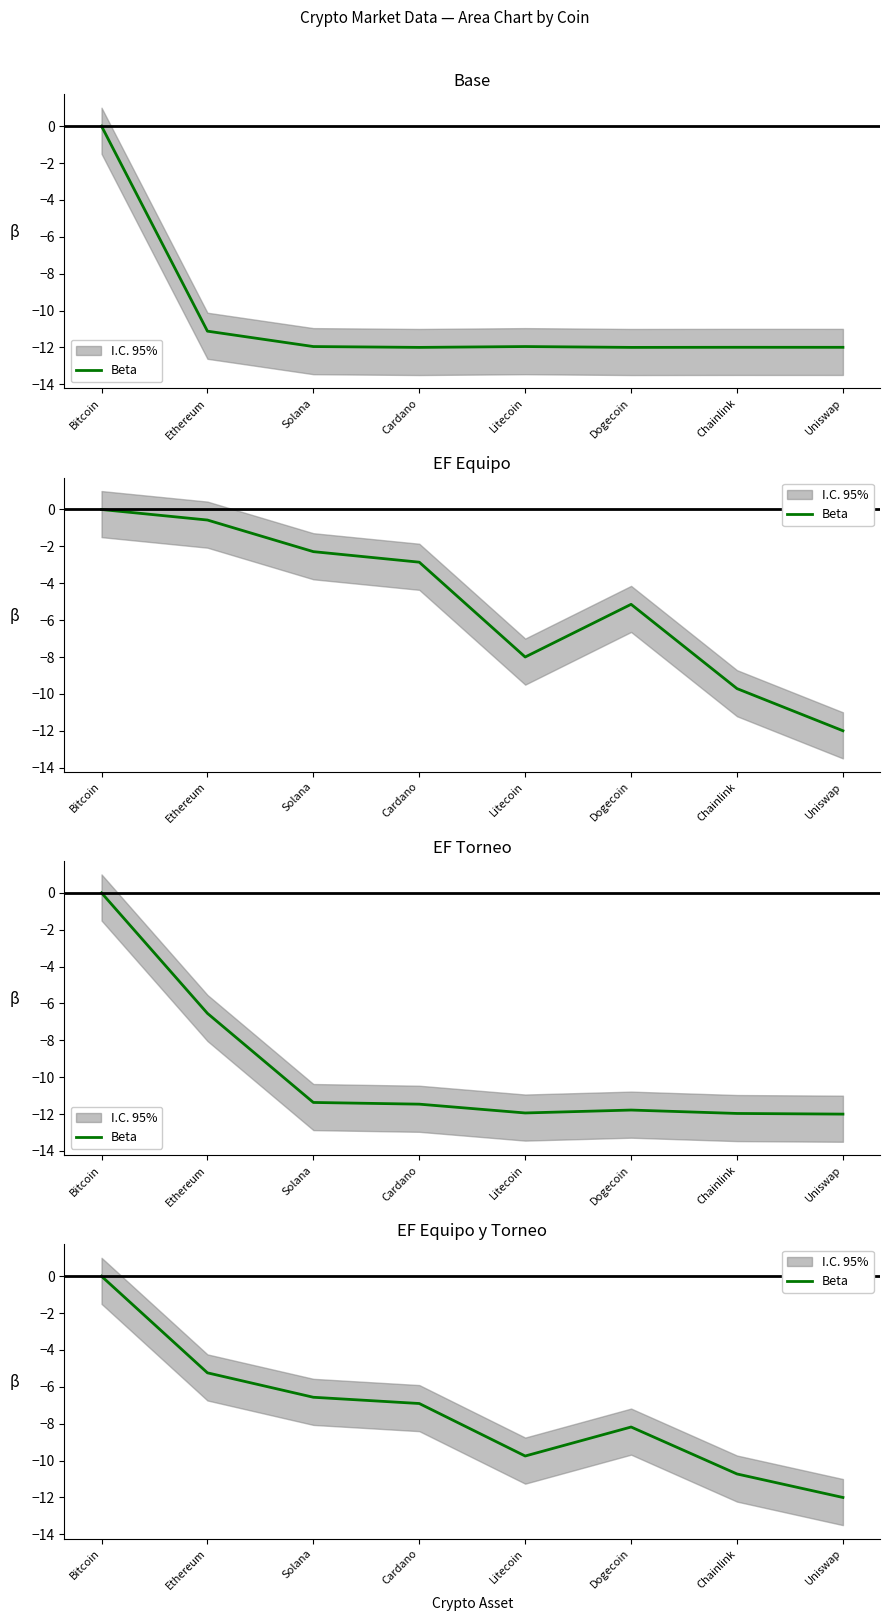

Reading right to left, what are all the values shown in this chart?

Uniswap=-12.0	Chainlink=-10.7	Dogecoin=-8.2	Litecoin=-9.8	Cardano=-6.9	Solana=-6.6	Ethereum=-5.2	Bitcoin=0.0